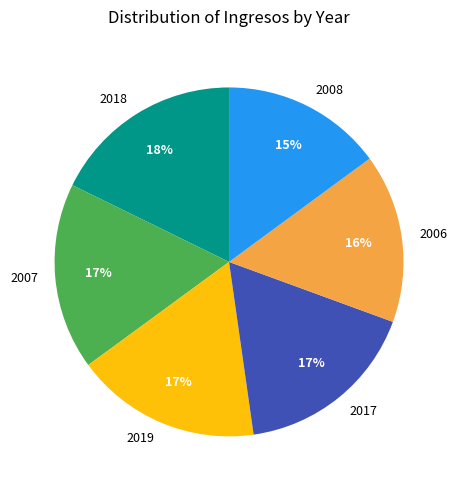

To the nearest percent, what is the average slice percentage?

17%